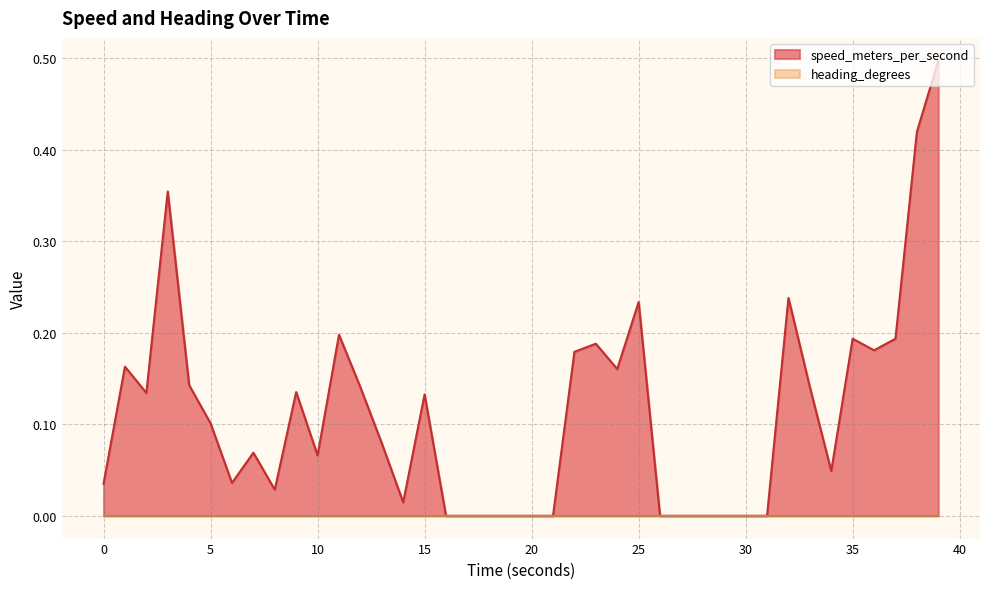

Count the number of data series in this chart.

2